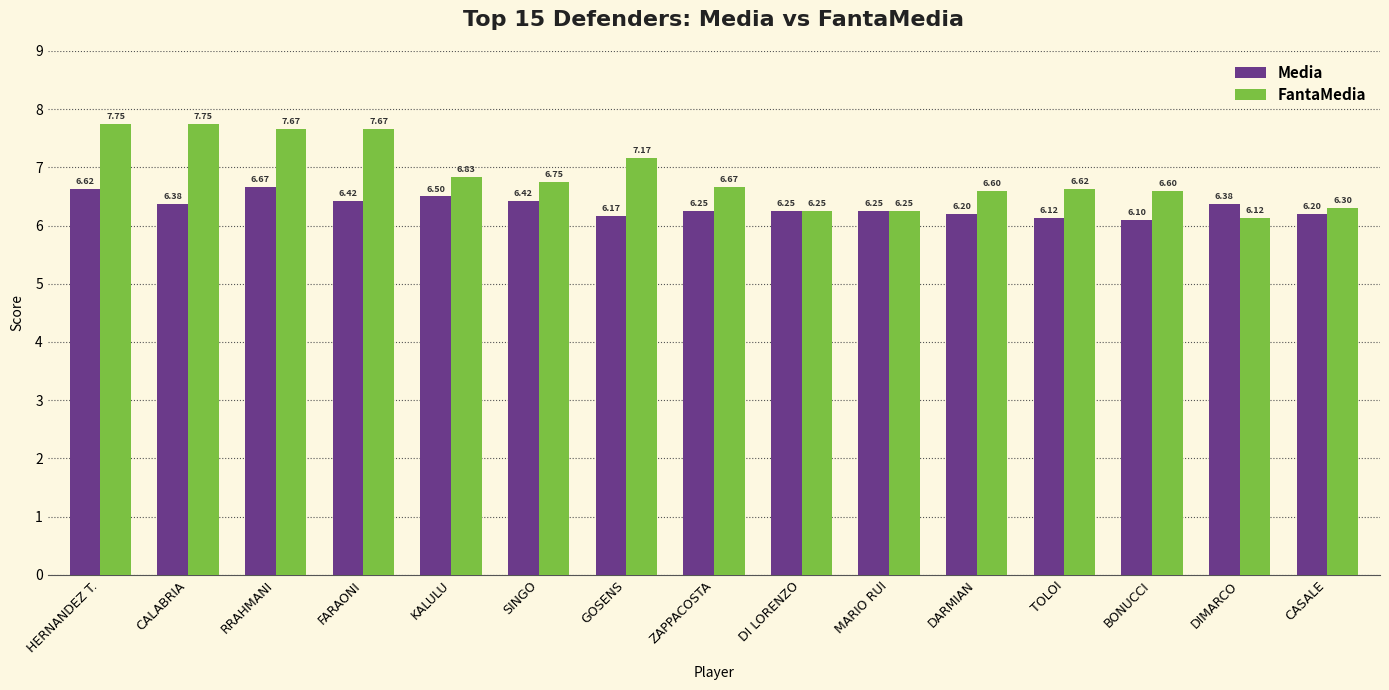

Which category has the lowest value in the FantaMedia series?

DIMARCO